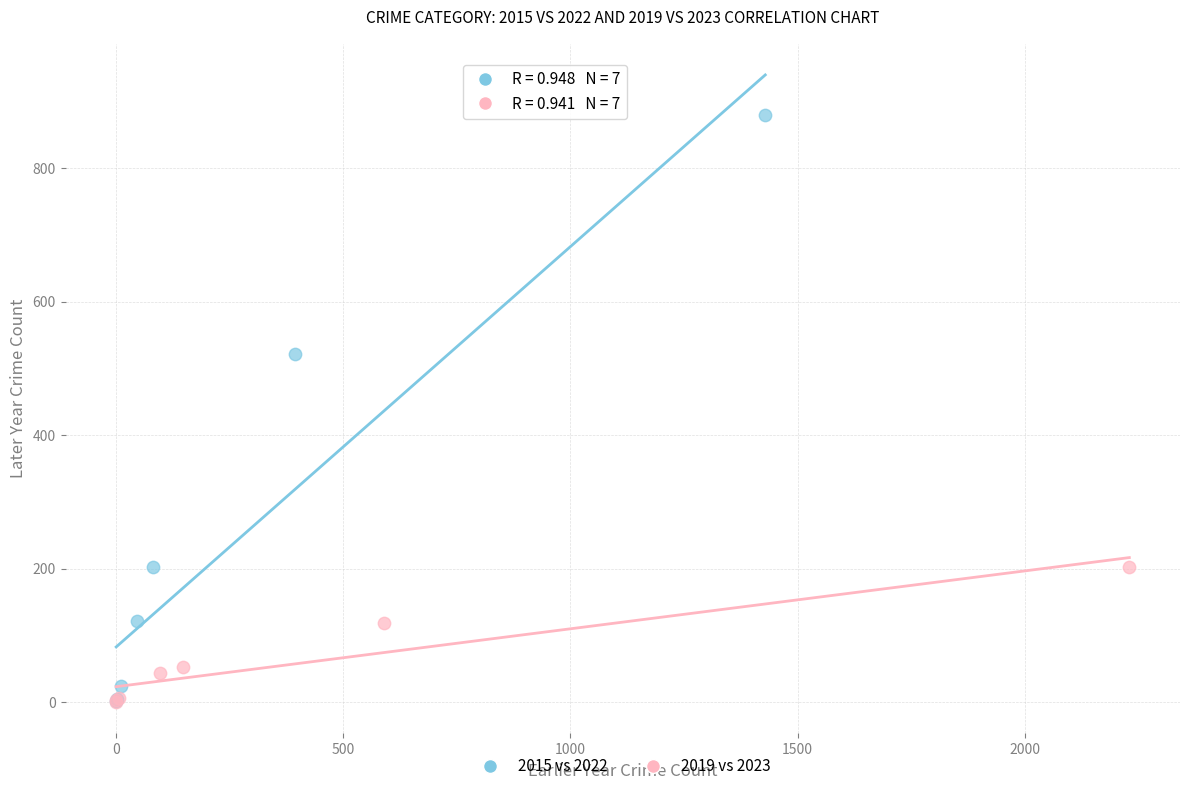

What are all the series names shown in the legend?

2015 vs 2022, 2019 vs 2023